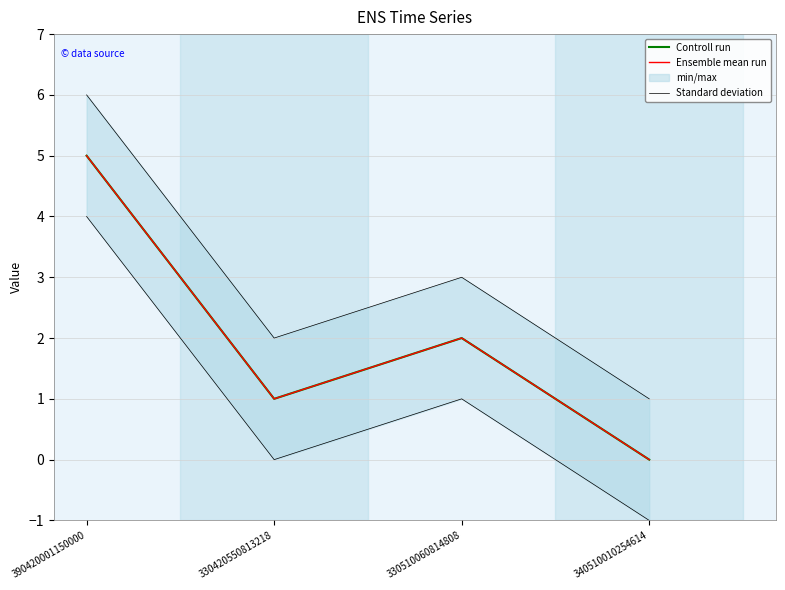

Rank the series at 330420550813218 from highest to lowest value.

Controll run, Ensemble mean run, Standard deviation